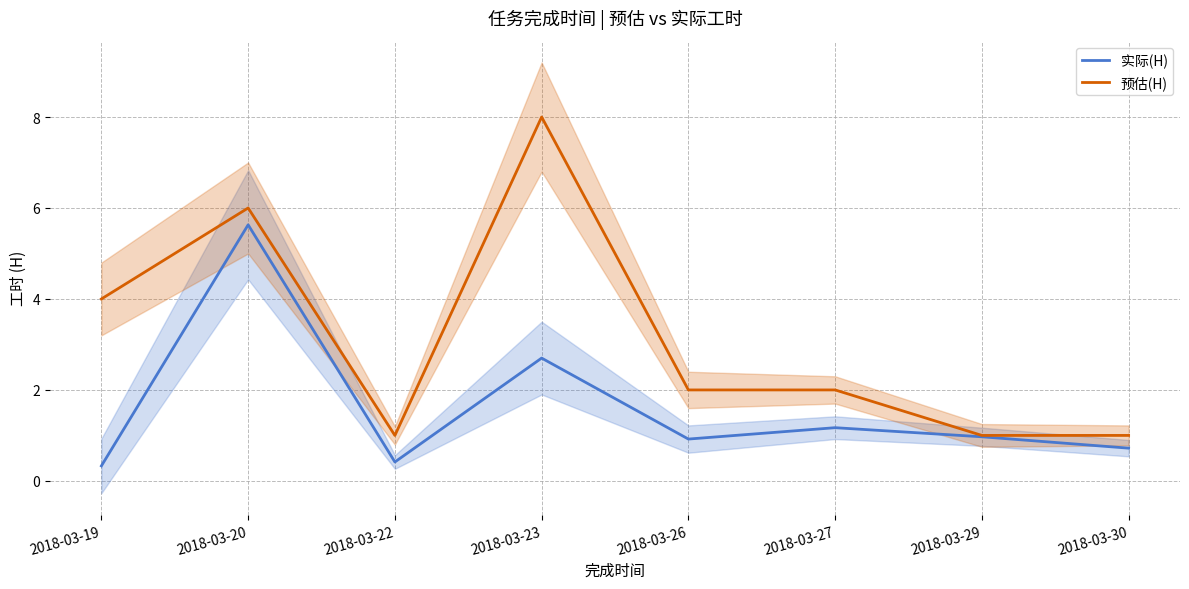

What is the smallest value displayed?

0.3